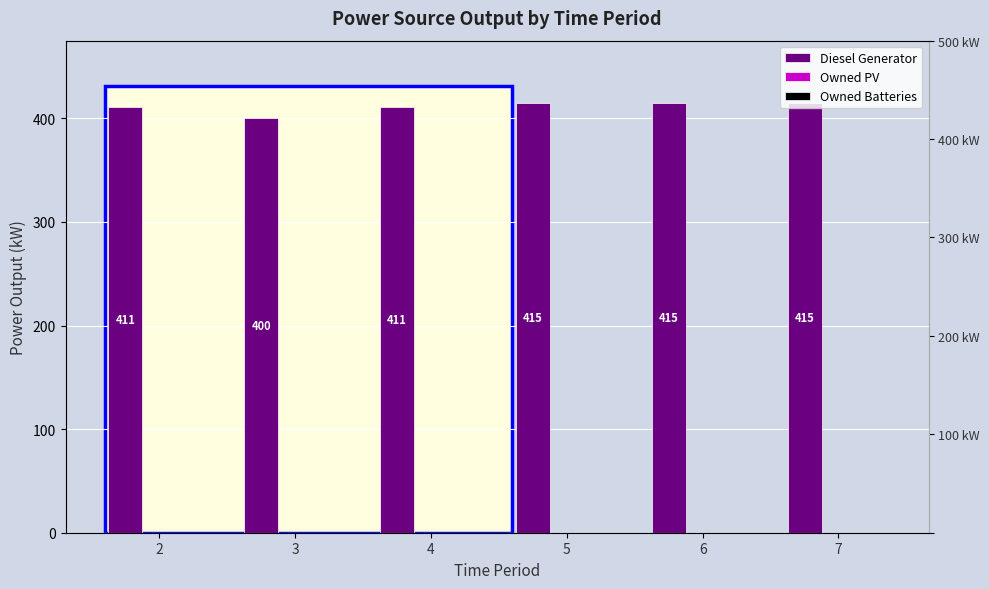

Which series has the widest spread of values?

Diesel Generator